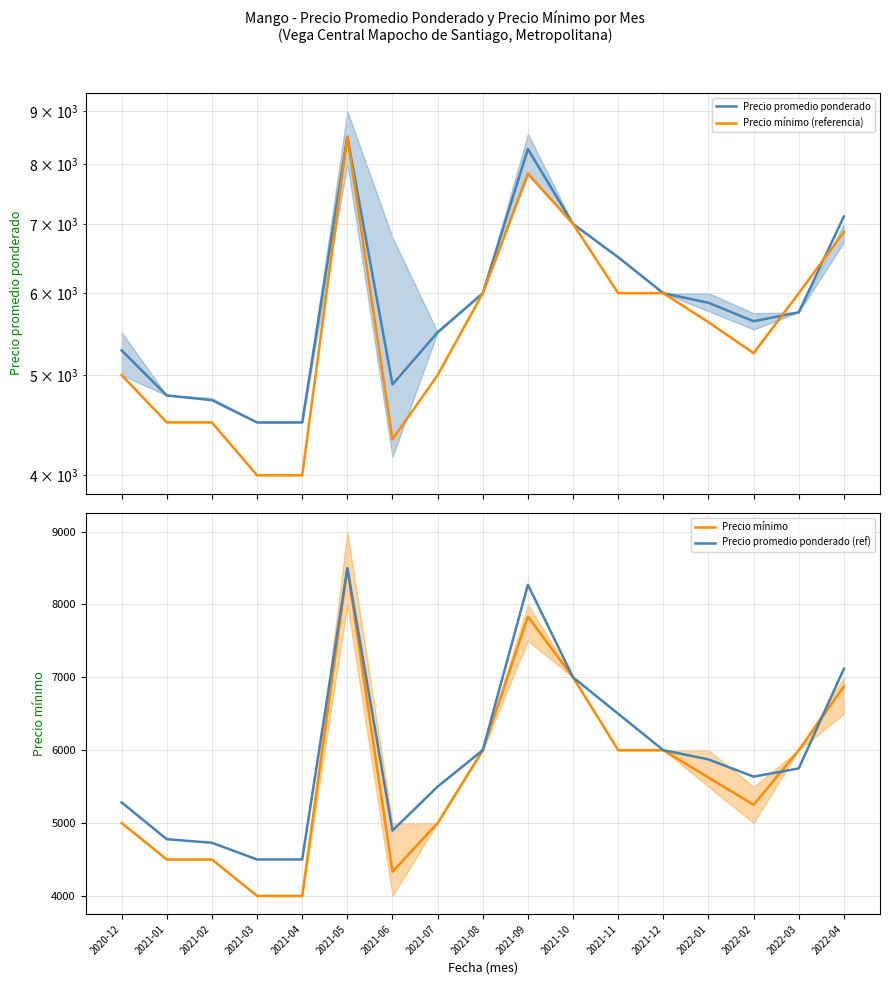

What is the sum of the Precio promedio ponderado values at 2020-12 and 2021-05?

13783